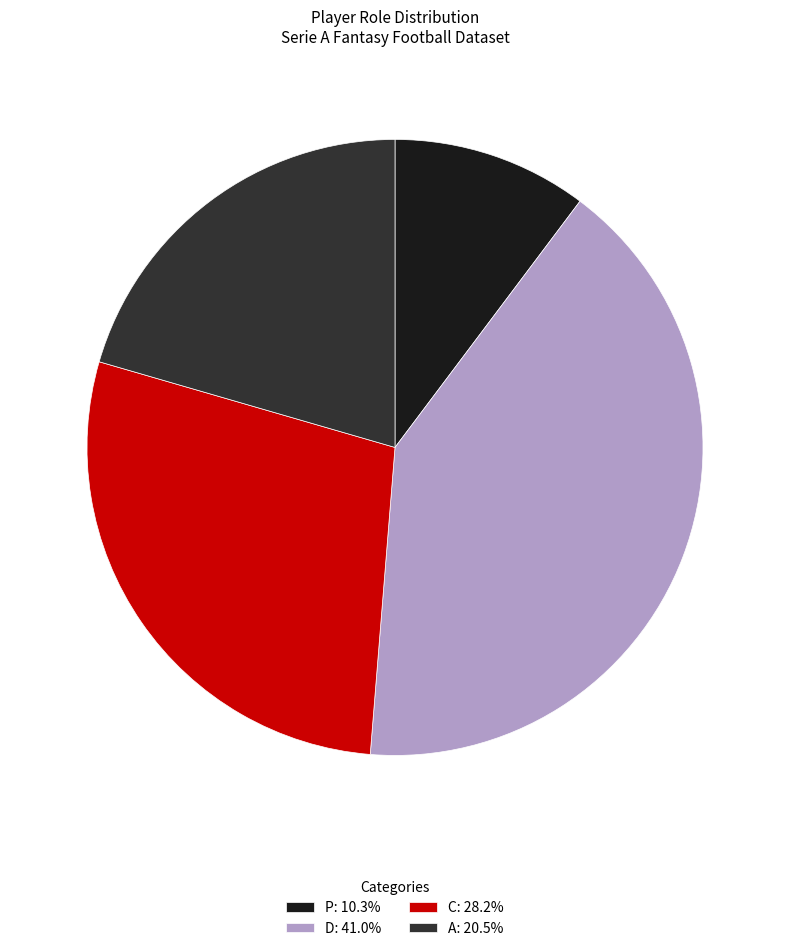

What is the ratio of the value at D: 41.0% to the value at A: 20.5%?

2.0